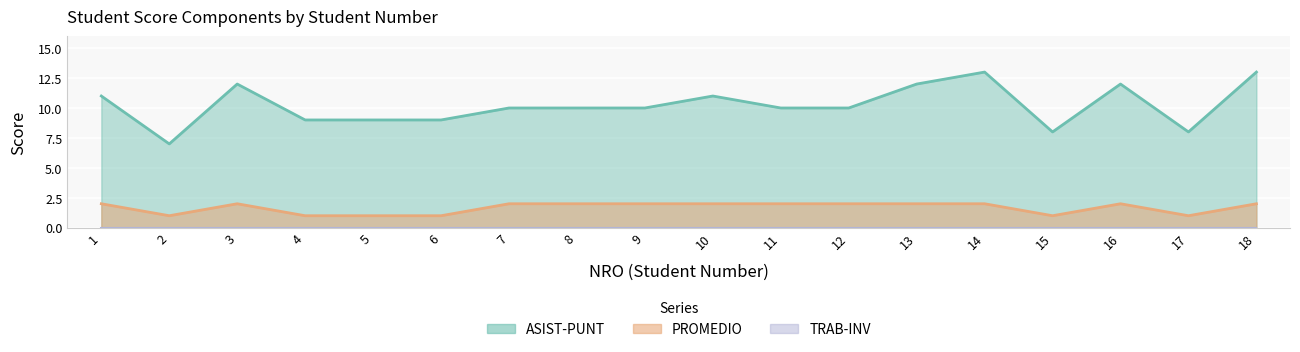

At which label is PROMEDIO closest to 1?

2